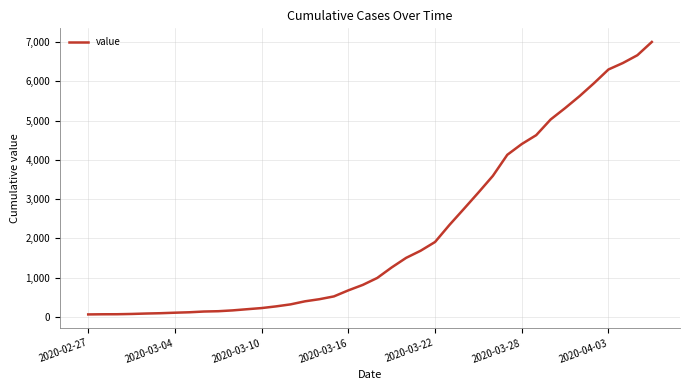

What is the difference between the maximum and minimum values?

6940